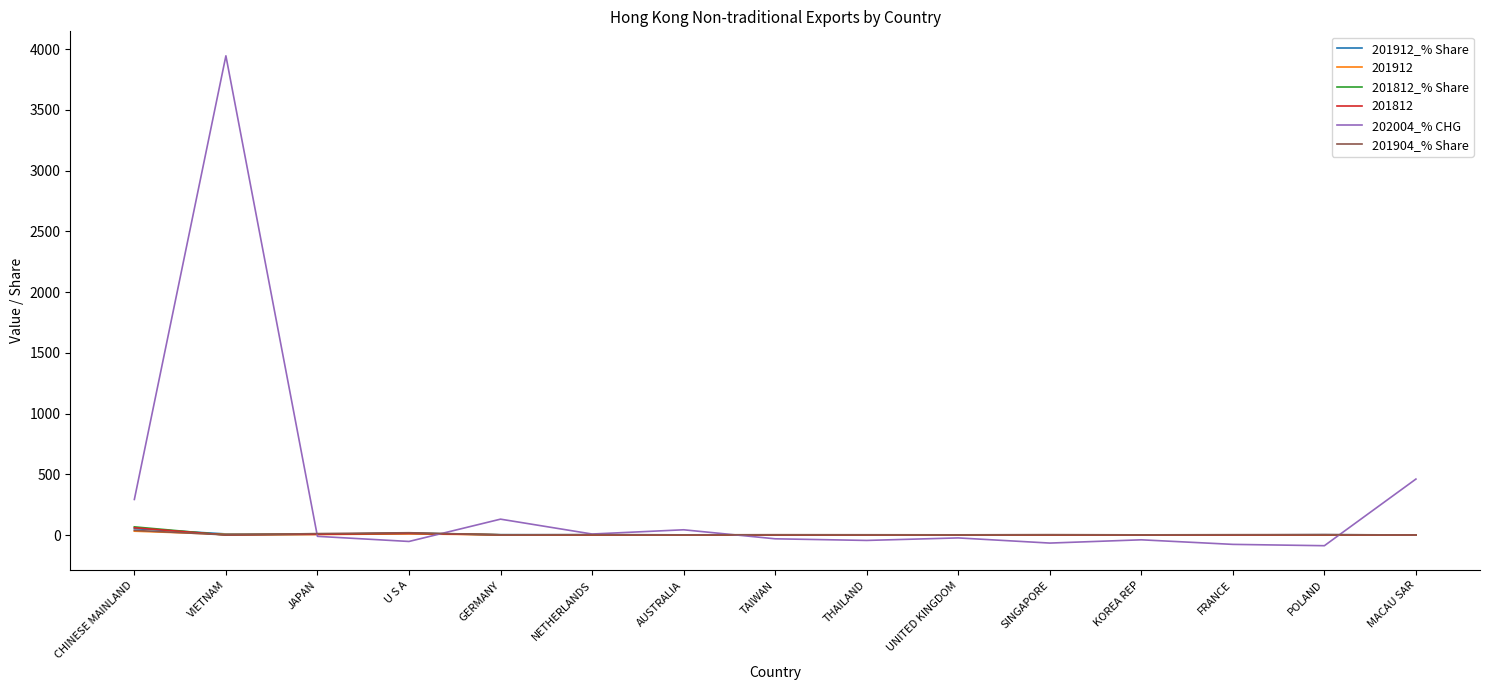

True or false: 201812_% Share has a value of 0.0 at MACAU SAR.

True